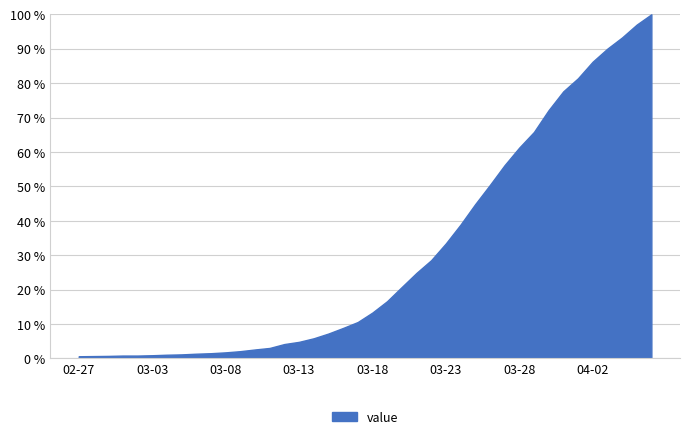

What is the difference between the maximum and minimum values?

99.4